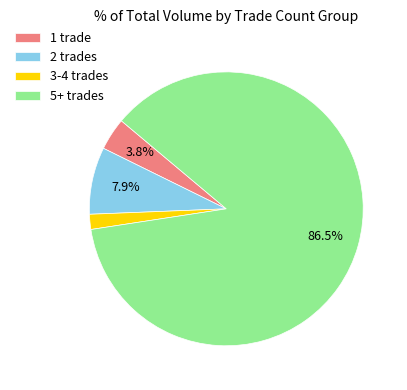

To the nearest percent, what is the difference between the largest and smallest slice percentages?

85%